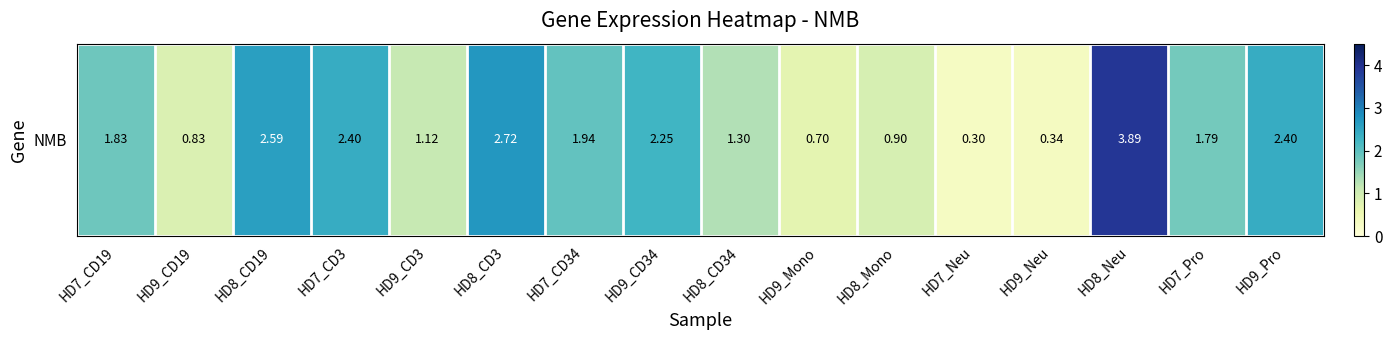

True or false: the data shows 2.3 at HD7_Pro.

False